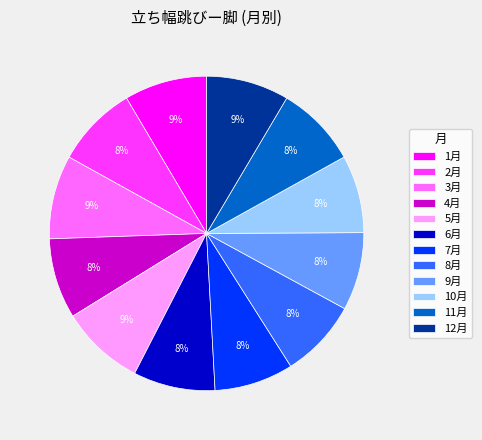

What percentage is the 8月 slice, to the nearest percent?

8%